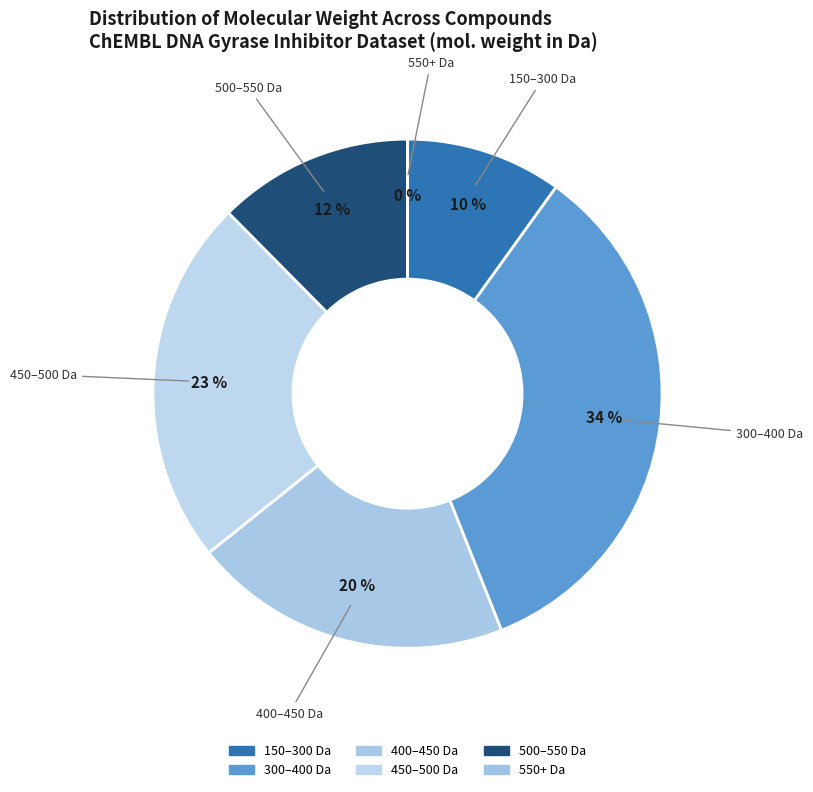

Is CHEMBL3663210 the majority of the pie?

No